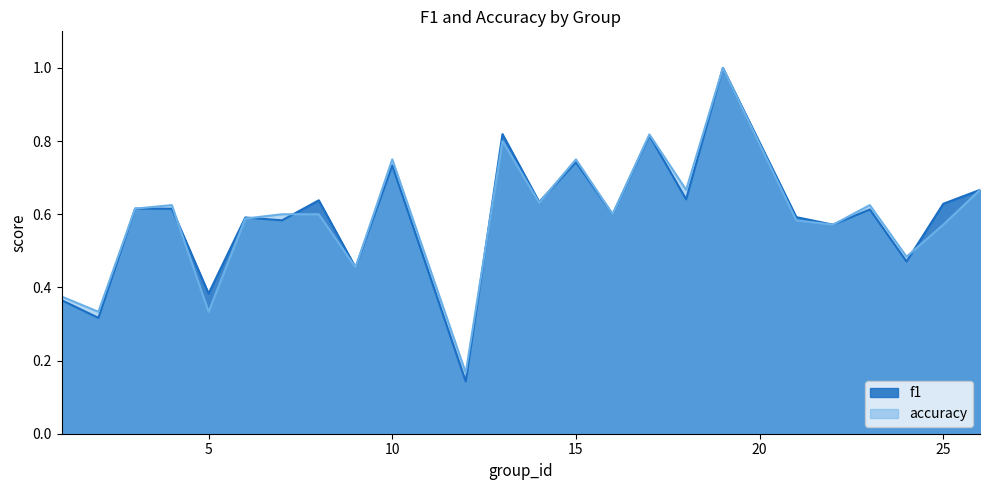

How many lines are shown in the chart?

2